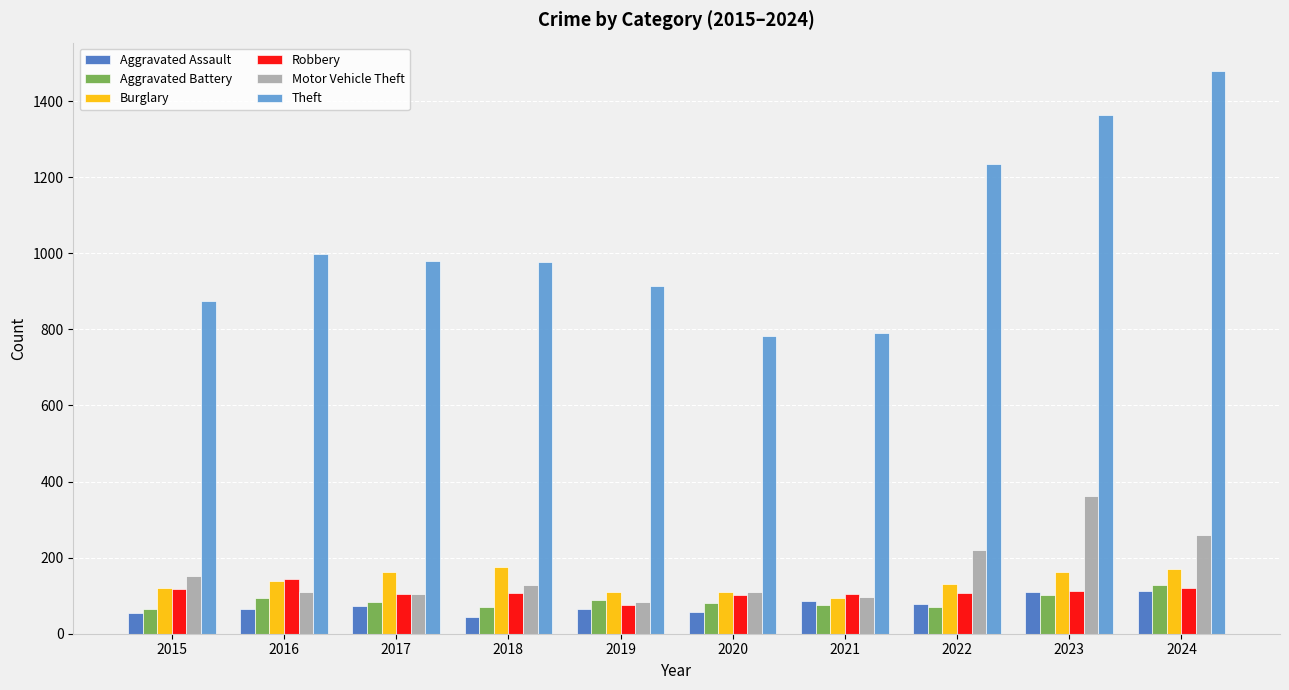

Between 2017 and 2021, which series saw the biggest shift?

Theft